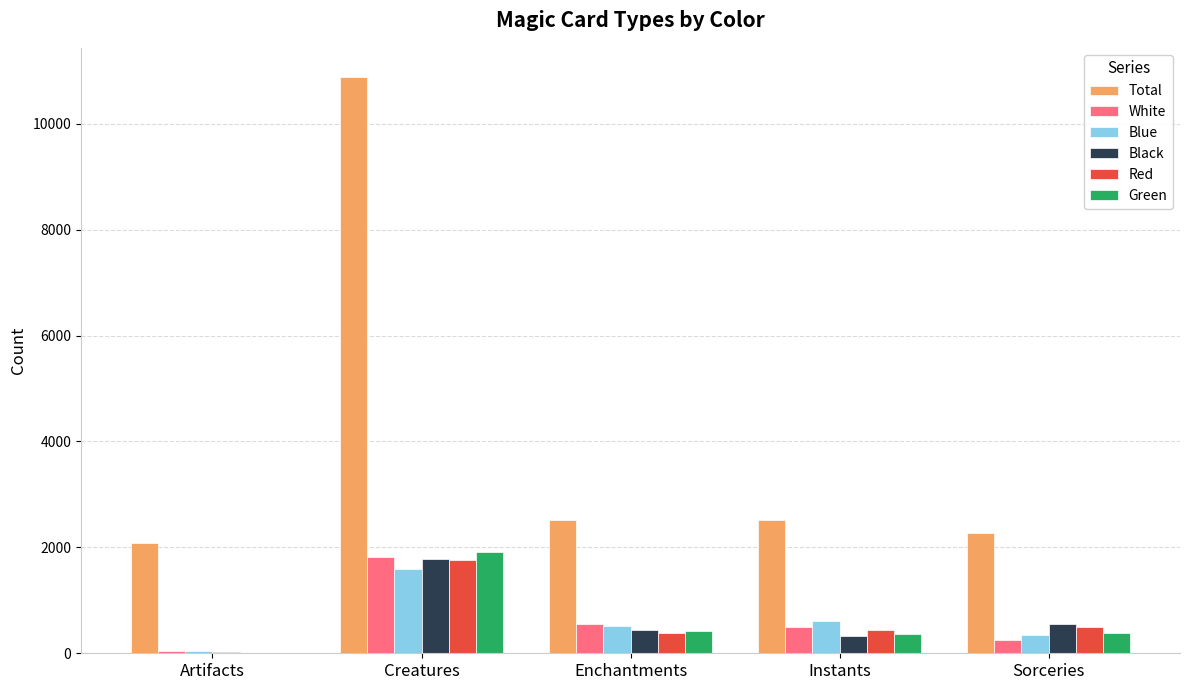

Which series has the largest total across all categories?

Total